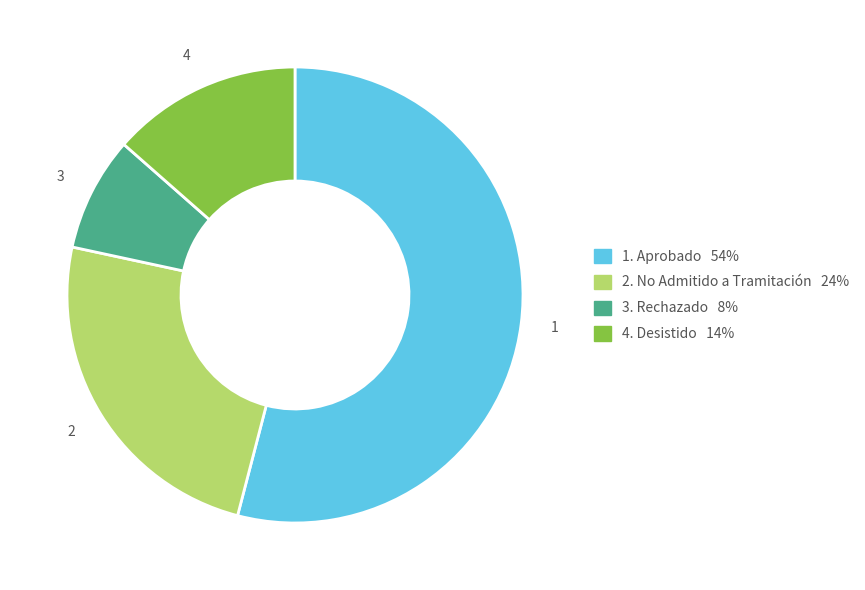

Is there any slice that represents more than half of the pie?

Yes